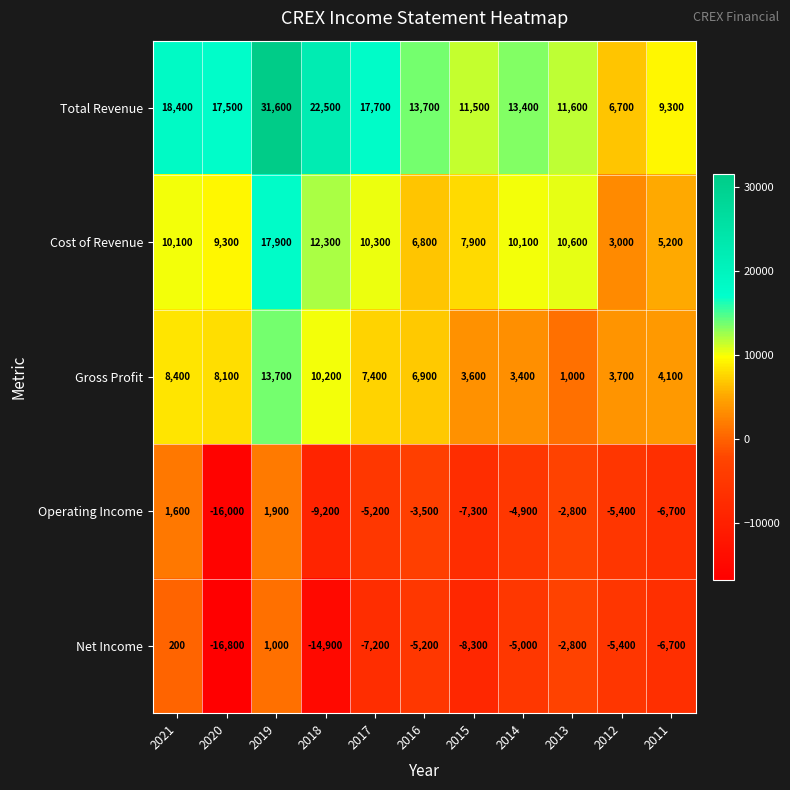

At which label is Net Income closest to -7900?

2015